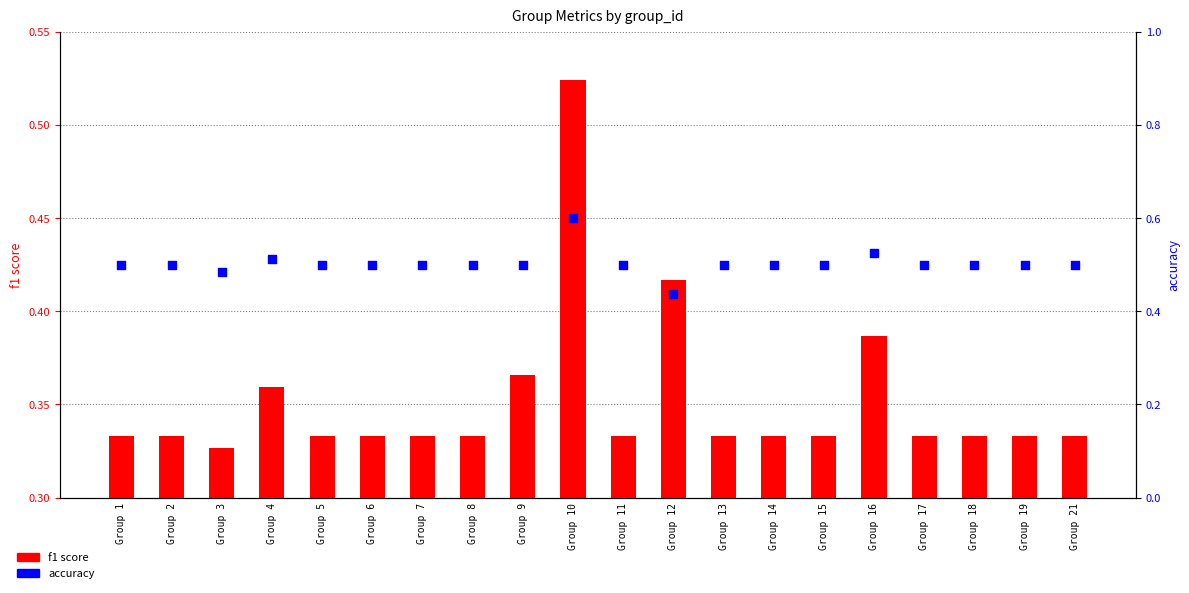

Which series reaches the minimum Y coordinate?

f1 score